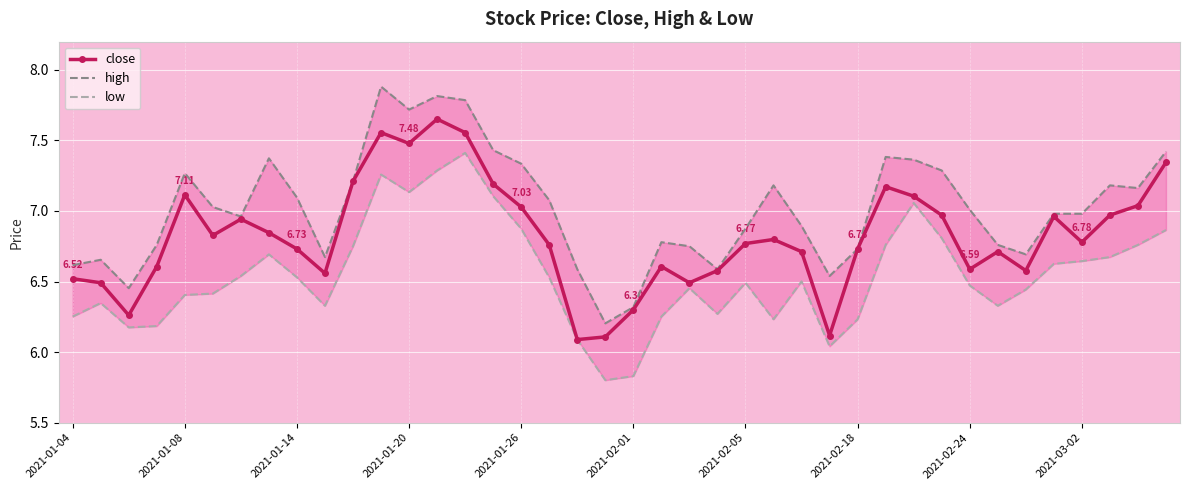

True or false: close has a value of 11.7 at 30.

False